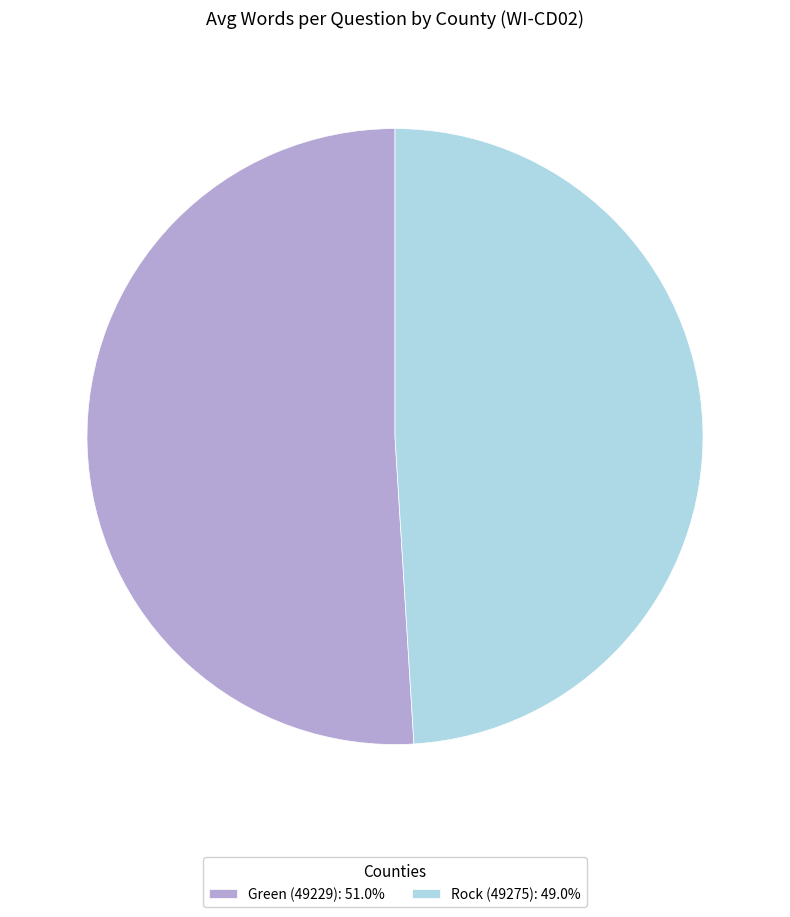

True or false: Green (49229) accounts for 36% of the total.

False